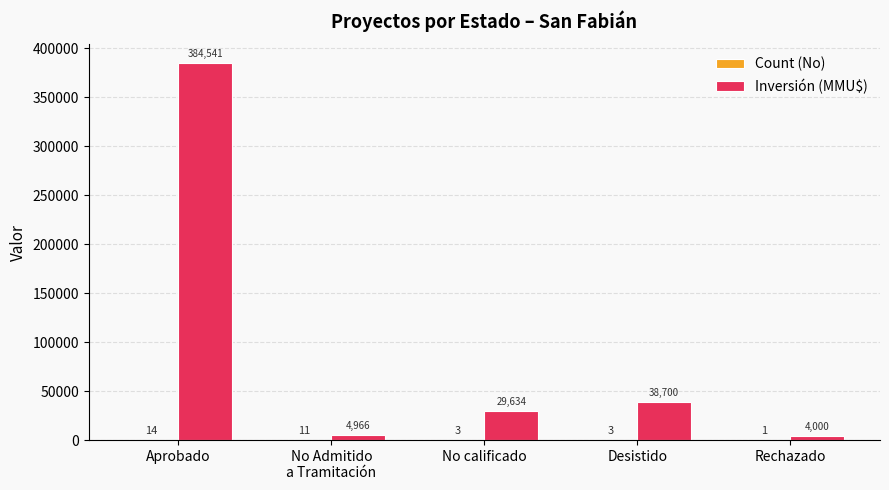

Where does the Inversión (MMU$) series first go above 29634?

Aprobado